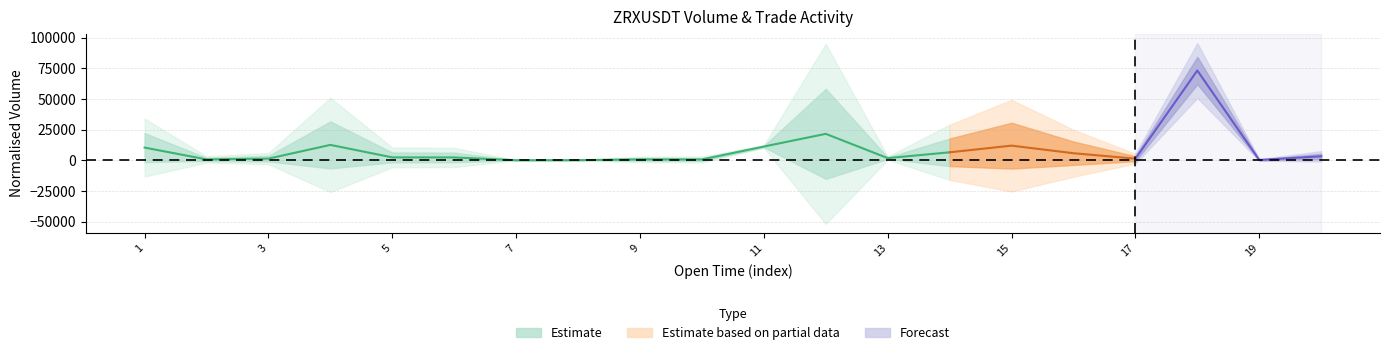

What is the value of the quote_asset_volume point at the 9th from the left?

158.4